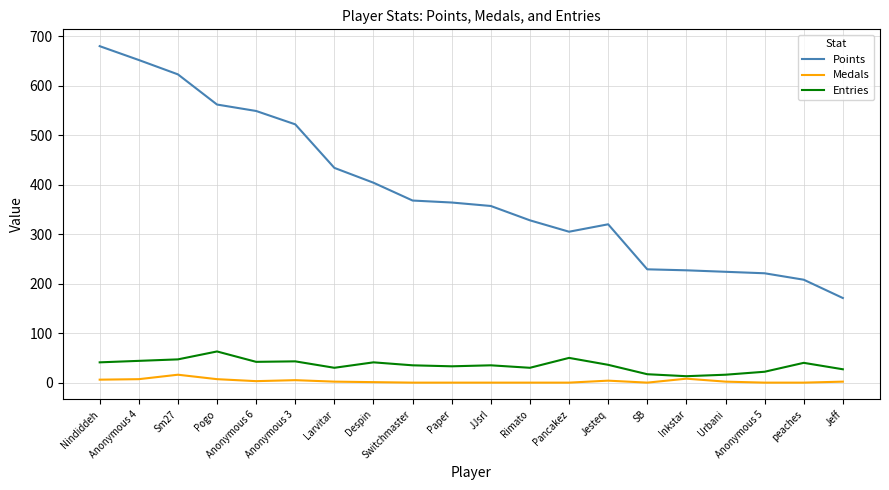

Which series has the widest spread of values?

Points